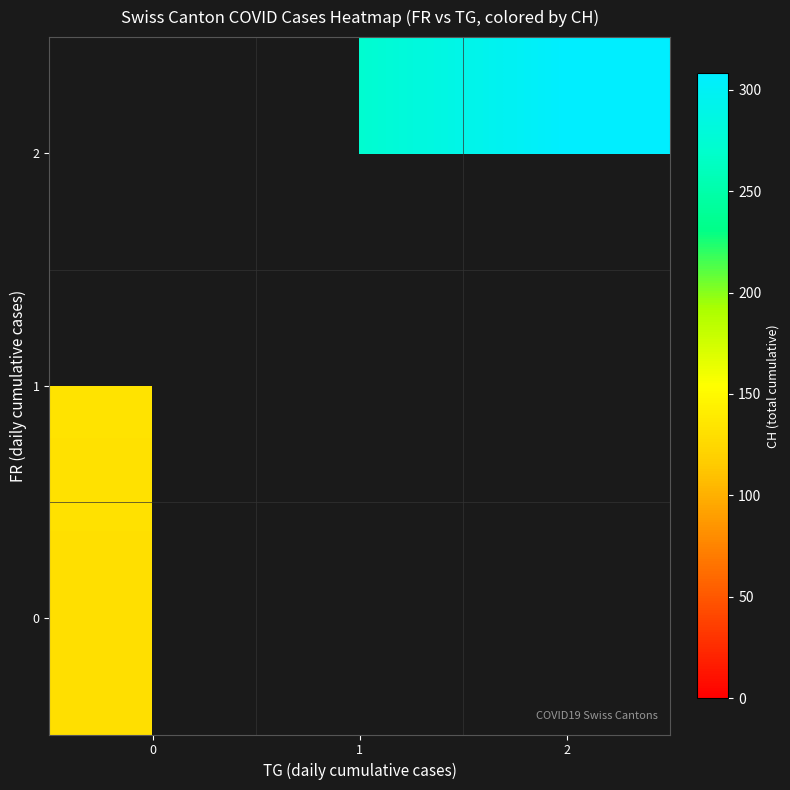

List the labels in order of row_2 value, largest first.

2, 0, 1